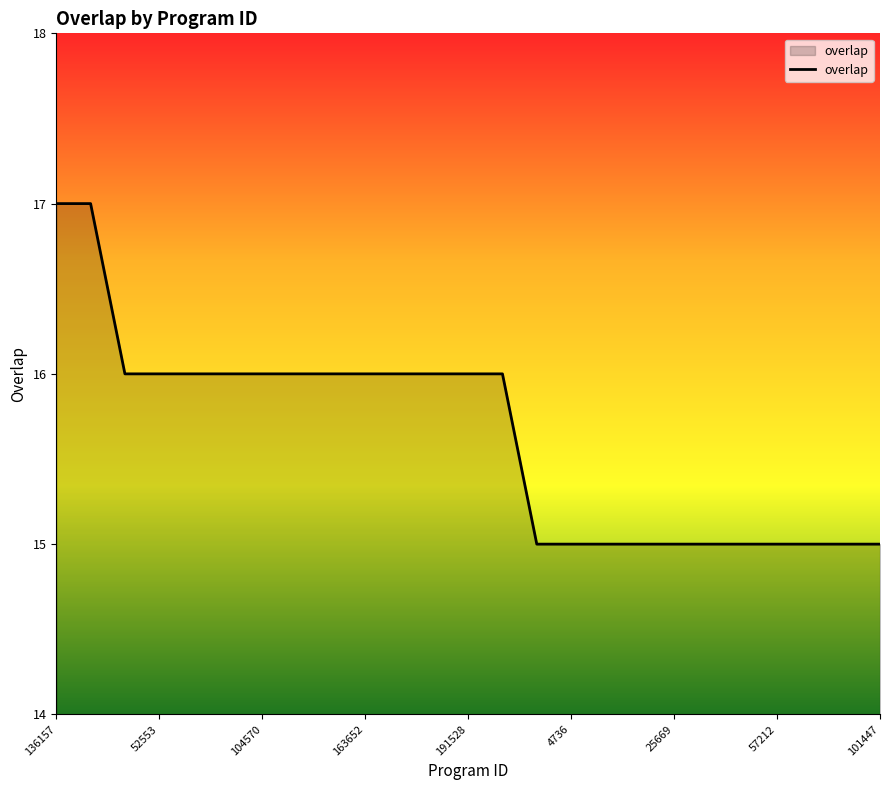

How many categories are shown in the chart?

25